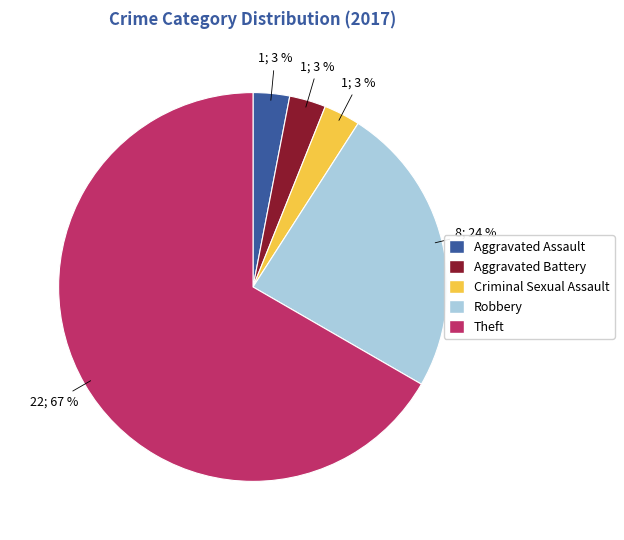

To the nearest percent, what is the average slice percentage?

20%